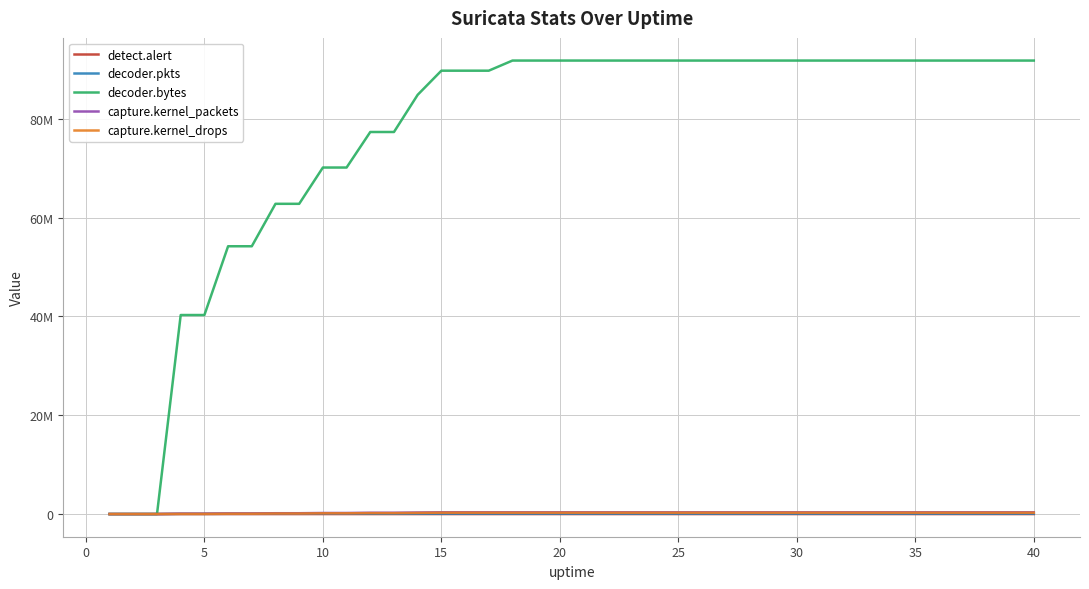

True or false: capture.kernel_packets and decoder.bytes intersect in this chart.

False